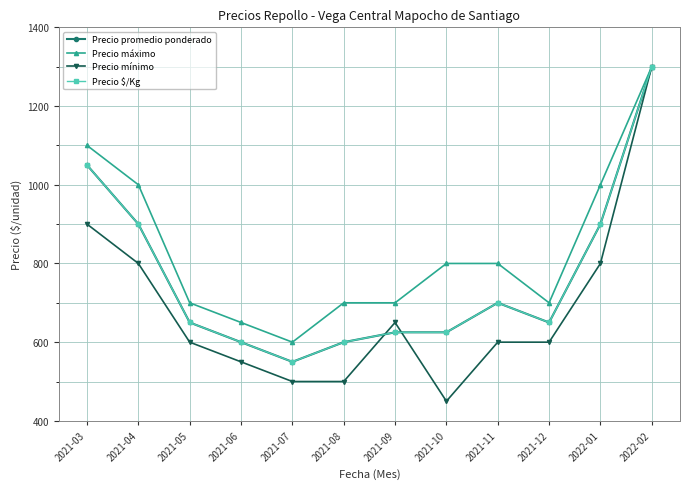

At which label does Precio máximo reach its minimum?

2021-07